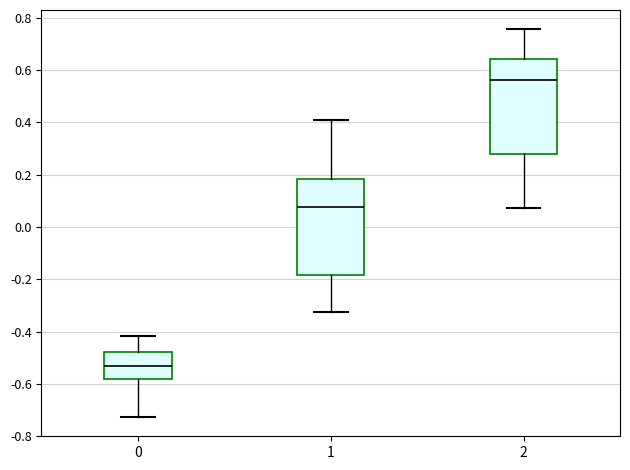

Which box has the lowest median line?

0